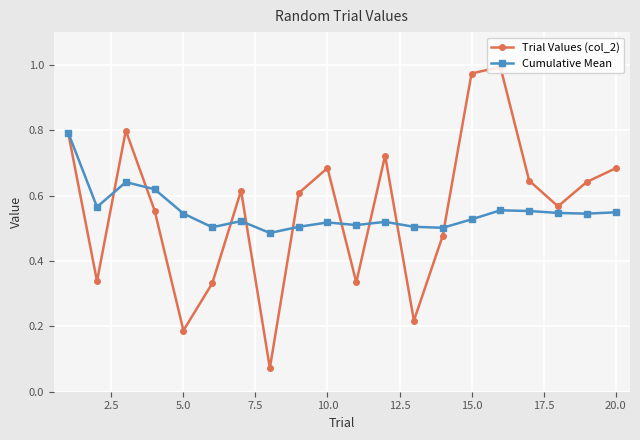

Which series has the largest range (max minus min)?

Trial Values (col_2)